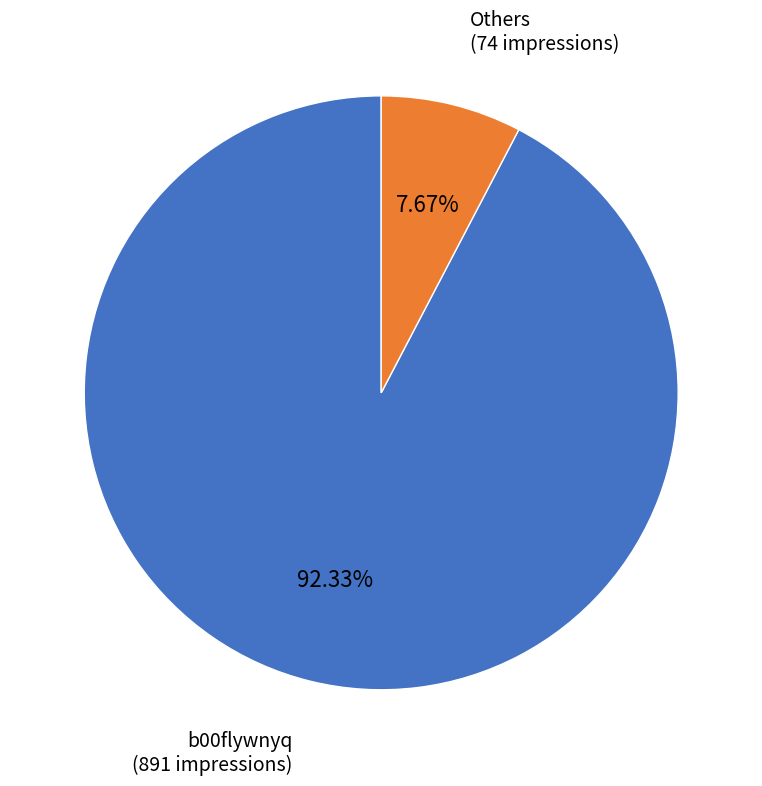

Is there any slice that represents more than half of the pie?

Yes